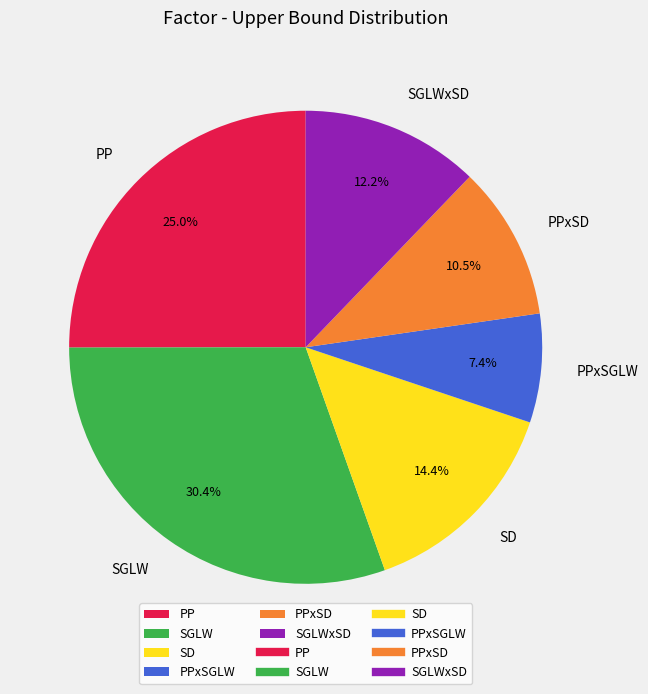

To the nearest percent, what percentage of the pie is PP?

25%